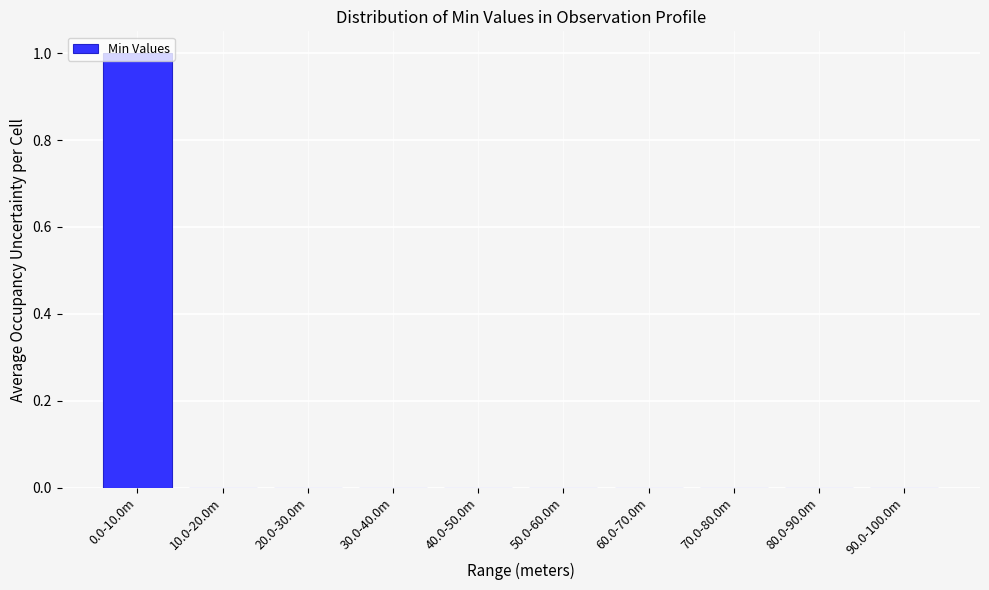

At which category does the chart reach its peak across all series?

0.0-10.0m